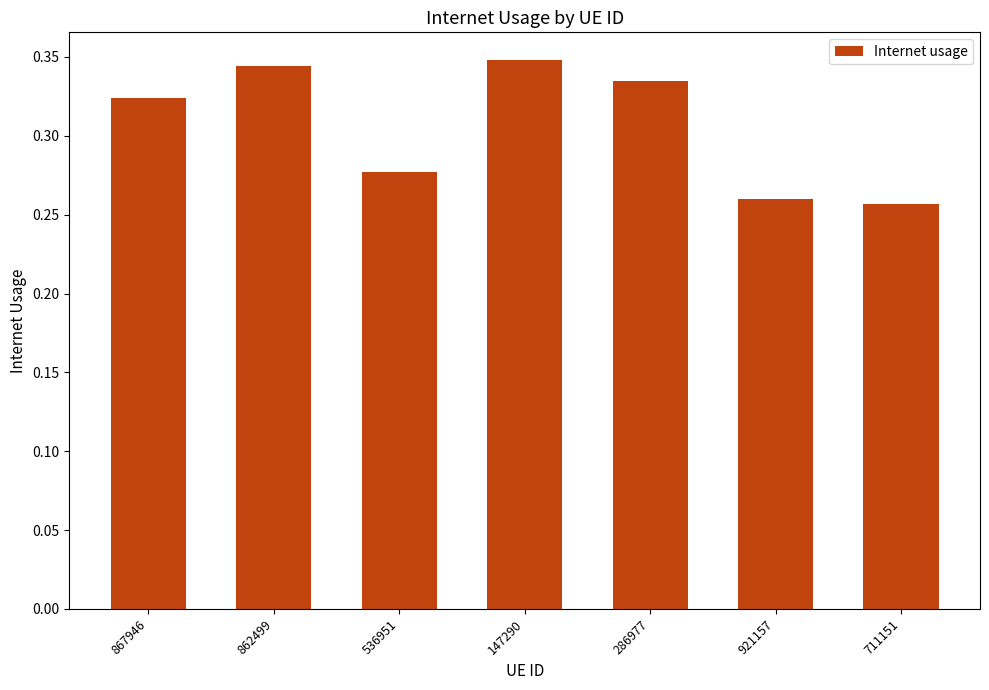

What position from the left is 147290?

4